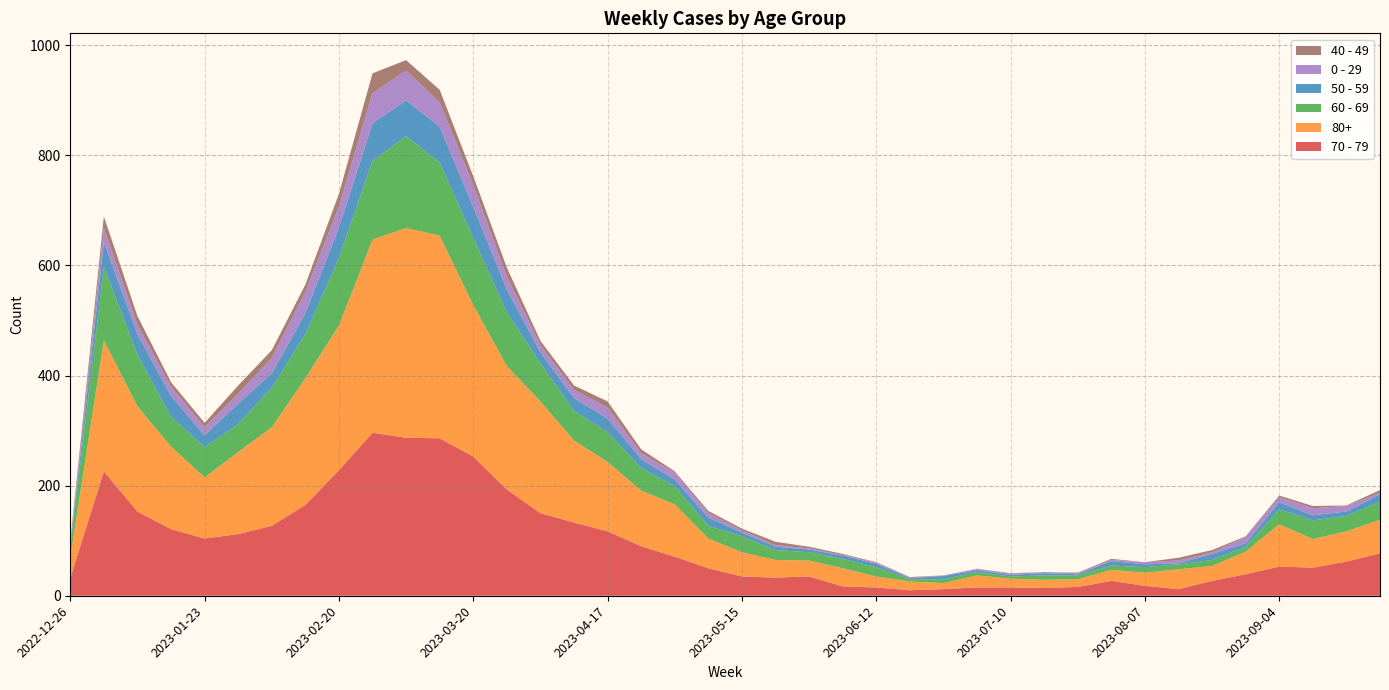

Reading left to right, extract all data points from this chart.

70 - 79: 32	226	153	121	104	112	127	165	228	296	287	286	253	193	150	133	117	90	71	50	35	33	35	17	15	10	12	15	15	14	16	27	18	12	27	39	53	51	62	77
80+: 38	238	191	150	111	149	179	230	263	351	381	368	275	224	203	149	126	101	95	54	44	32	29	33	20	16	11	22	16	15	14	20	24	36	27	41	77	52	55	61
60 - 69: 16	134	94	54	55	51	72	80	123	143	167	133	122	98	69	54	54	41	33	23	29	18	15	17	17	4	7	6	4	8	7	8	10	9	11	9	27	34	28	33
50 - 59: 5	44	37	38	21	37	26	38	55	68	65	65	56	41	20	23	25	16	12	15	7	6	5	6	6	2	6	3	3	4	2	8	5	2	11	6	13	9	8	13
0 - 29: 4	26	17	17	15	18	28	39	38	55	54	44	40	24	13	15	20	11	13	8	4	3	2	1	2	1	1	3	2	2	2	2	4	5	3	12	9	13	10	3
40 - 49: 4	21	16	8	8	15	14	13	23	36	19	23	16	16	8	8	11	7	2	4	3	6	3	2	1	1	0	0	1	0	1	2	0	5	4	1	3	4	1	5